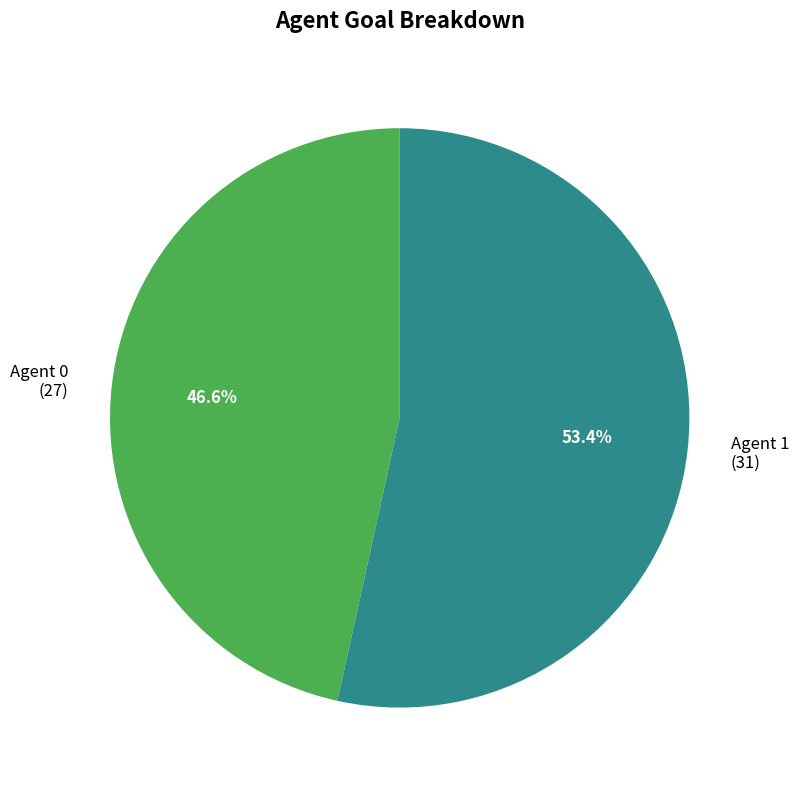

Is there any slice that represents more than half of the pie?

Yes